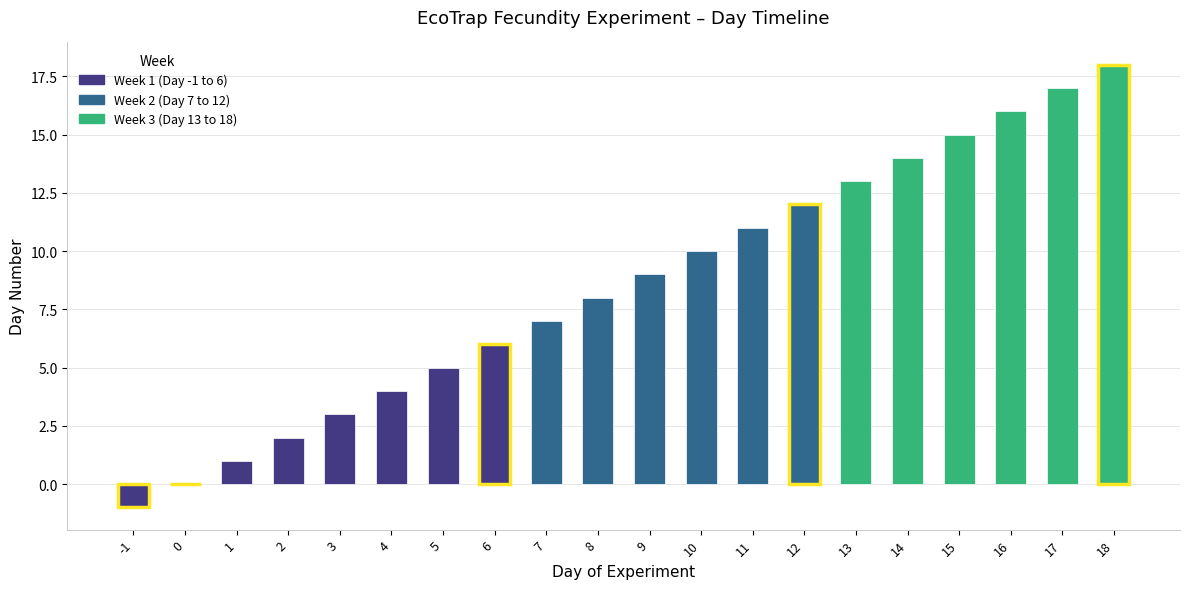

The value at 0 is 0. True or false?

True